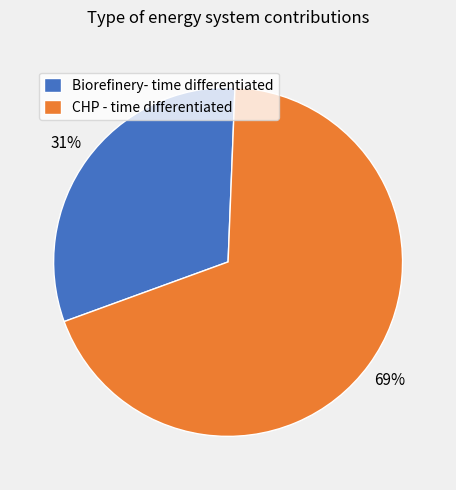

Which category has the biggest portion of the pie?

CHP - time differentiated